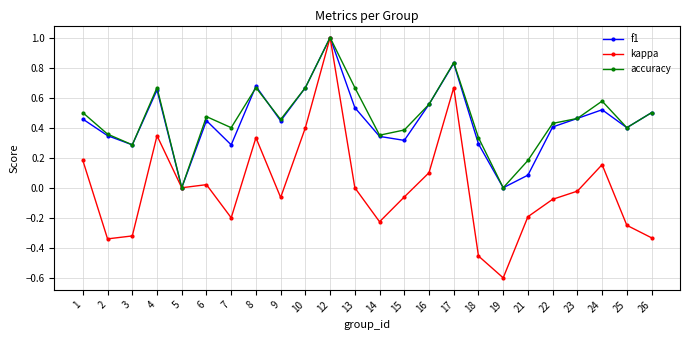

True or false: accuracy has a value of 0.4 at 25.

True